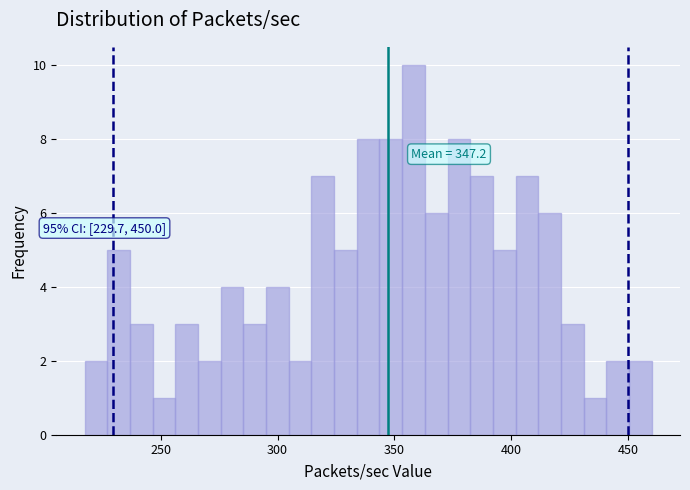

Read against the x-axis, roughly where is the centre of the tallest bar?

360